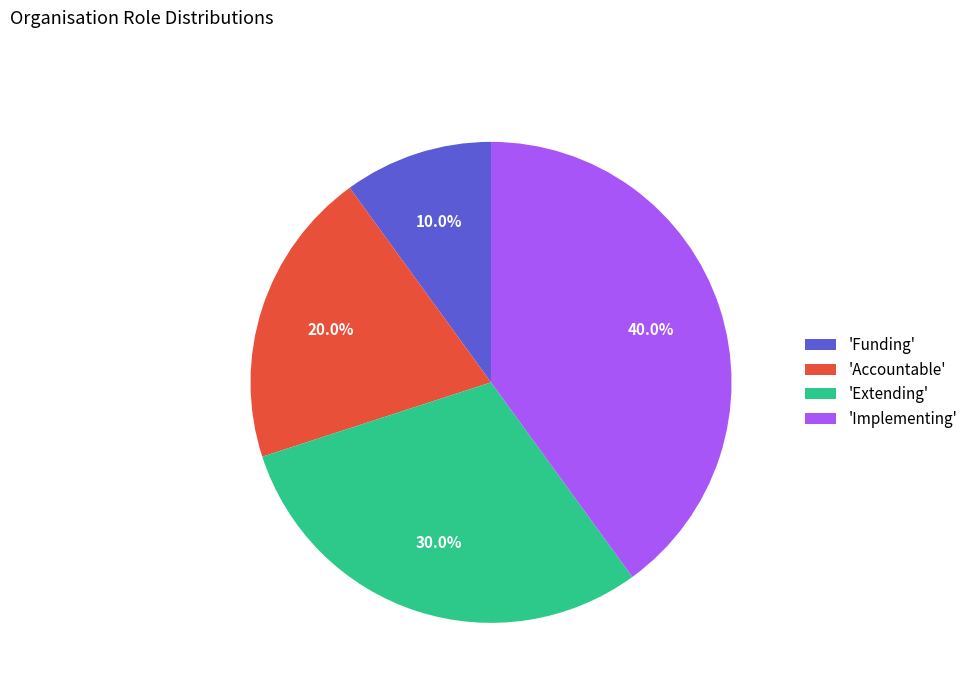

What is the smallest slice in the pie chart?

'Funding'